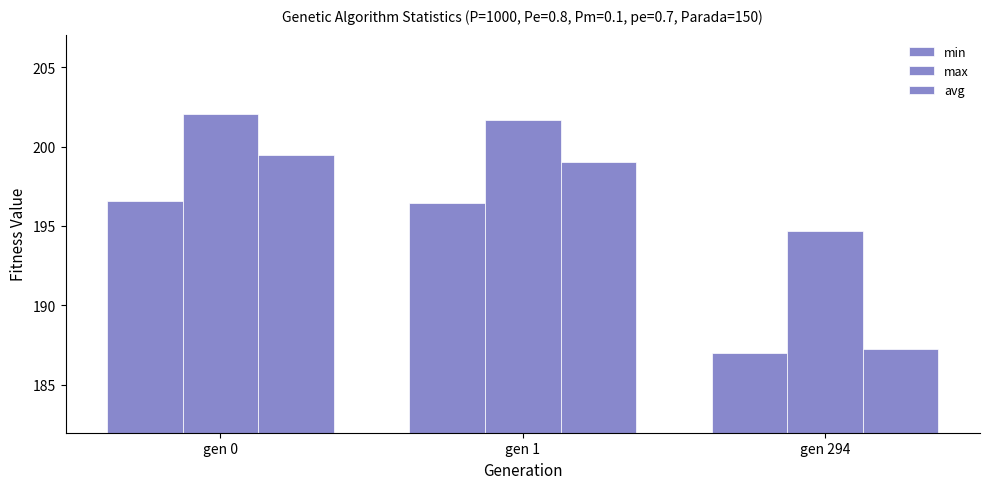

Where is min nearest to the value 191?

gen 294